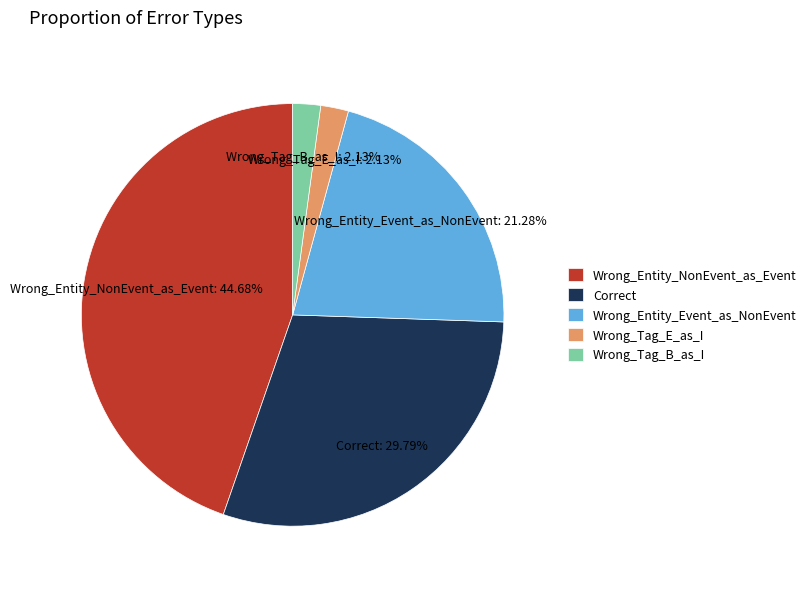

How many slices are in this pie chart?

5